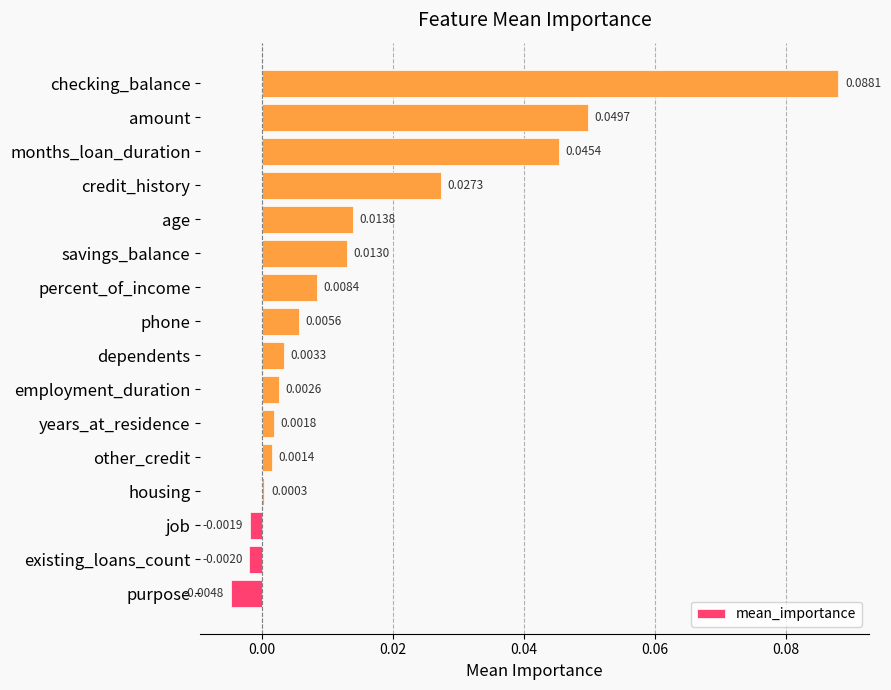

What is the sum of all values?

0.3